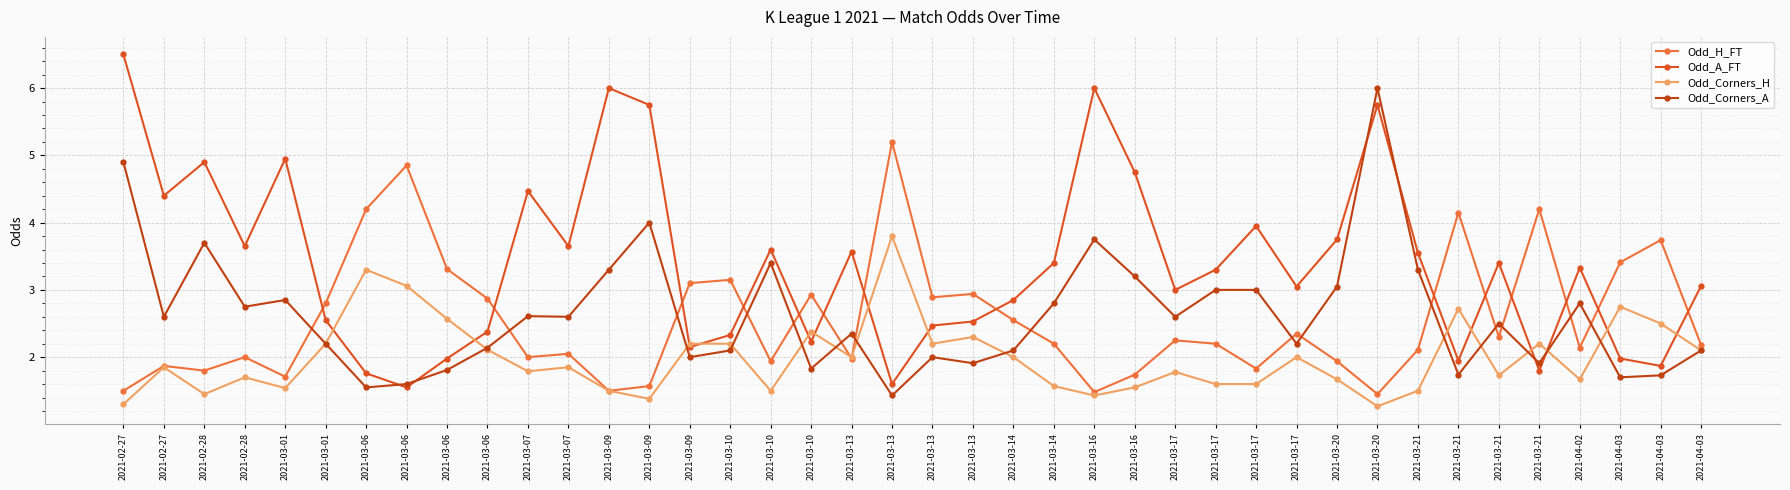

Where does the Odd_Corners_A series first go above 2?

2021-02-27